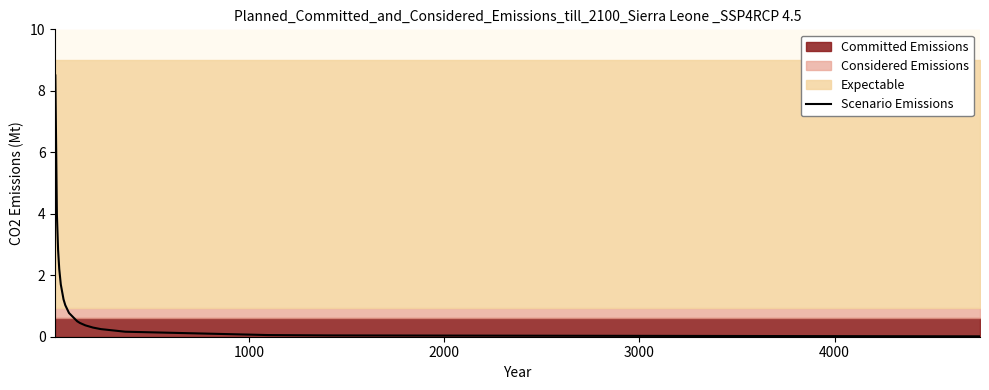

What is the average value?

1.2